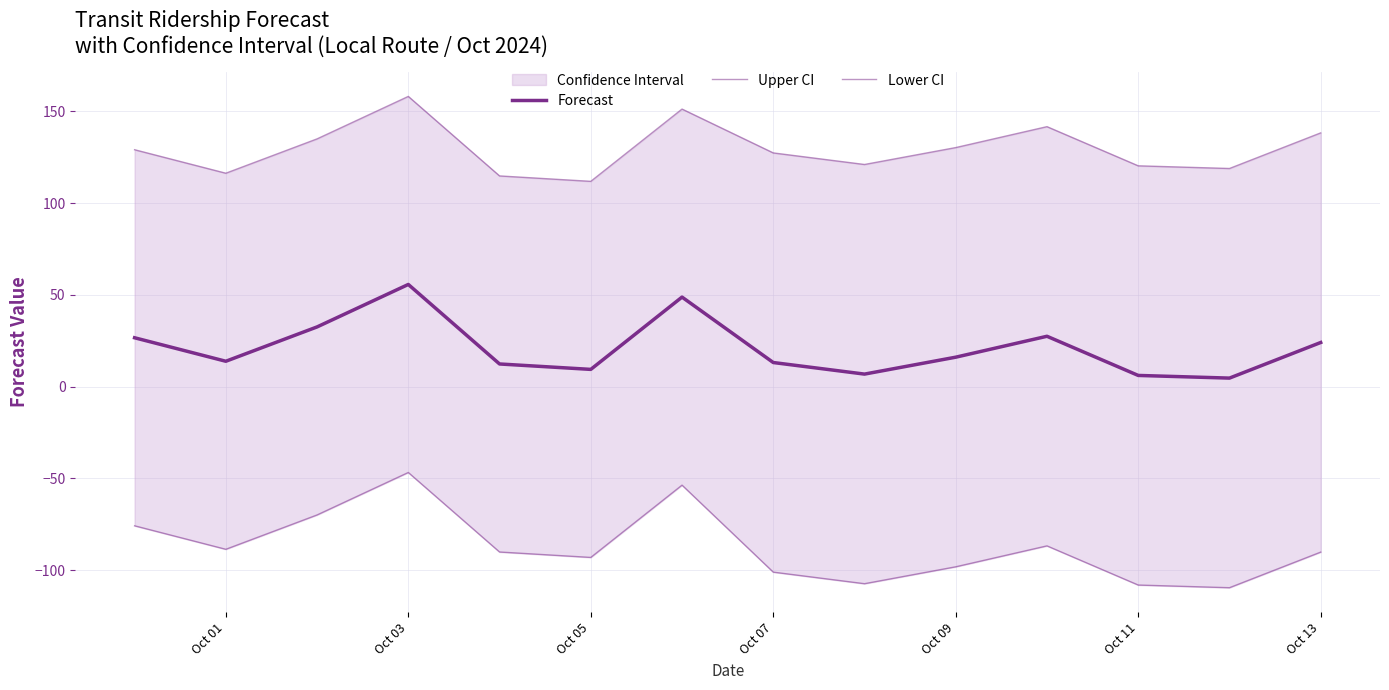

Is the value of Upper CI at Oct 09 greater than the value of Lower CI at Oct 05?

Yes